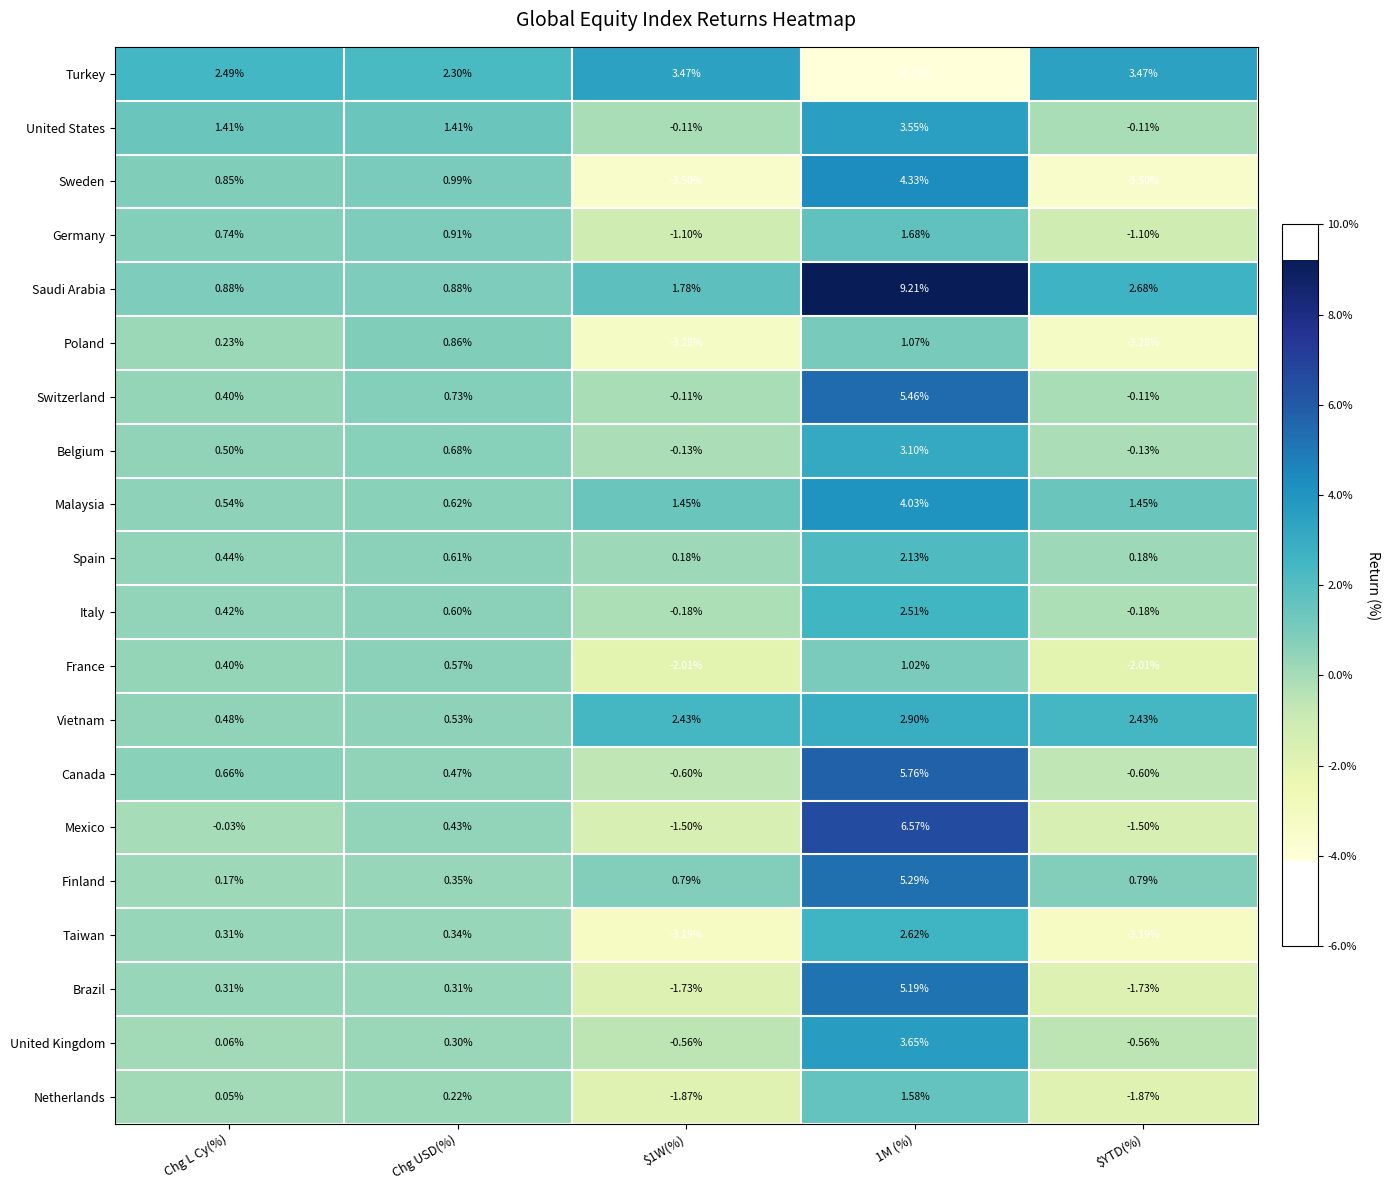

Where does the Belgium series first go above 0?

Chg L Cy(%)